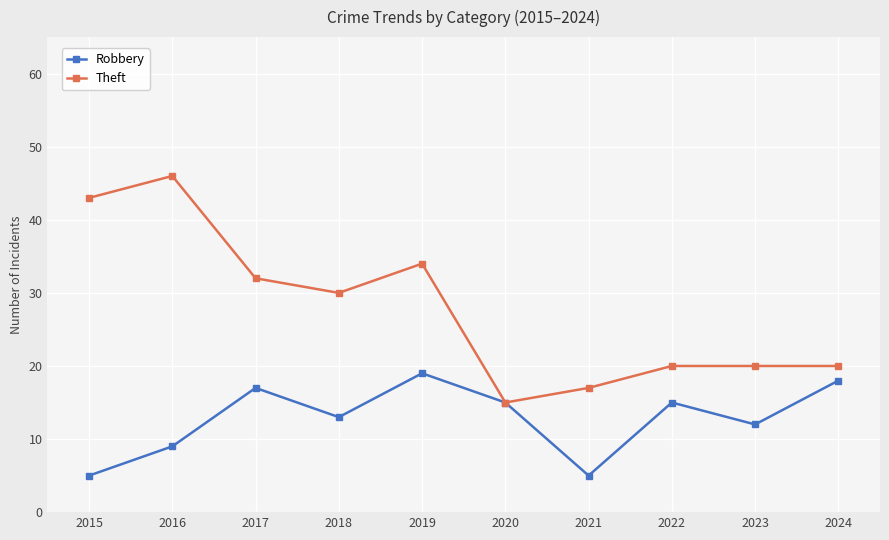

Does the chart have visible grid lines?

Yes